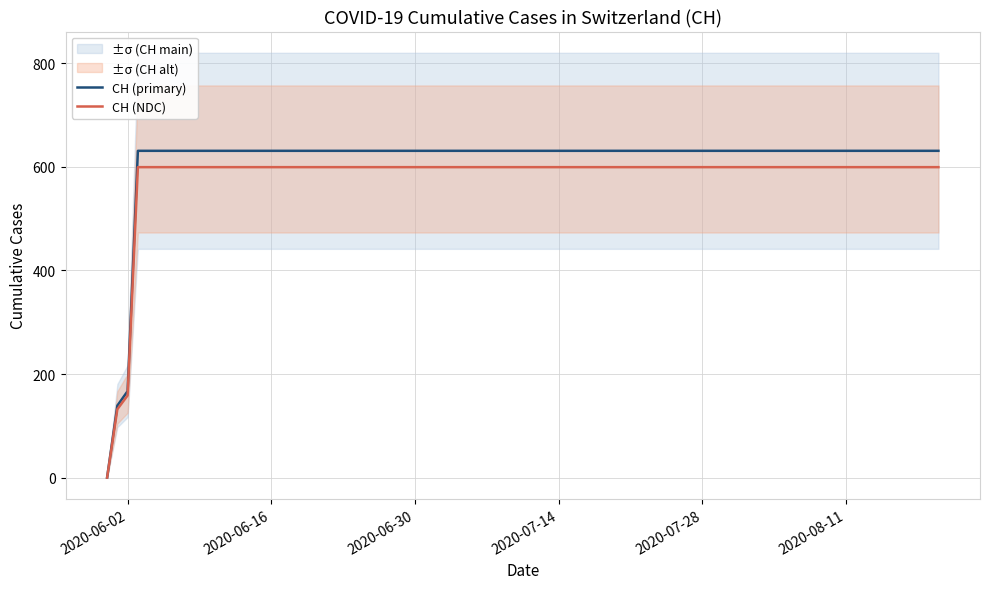

Reading right to left, list all the values displayed in this chart.

CH (primary): 631.0	631.0	631.0	631.0	631.0	631.0	631.0	631.0	631.0	631.0	631.0	631.0	631.0	631.0	631.0	167.0	139.0	0.0
CH (NDC): 599.4	599.4	599.4	599.4	599.4	599.4	599.4	599.4	599.4	599.4	599.4	599.4	599.4	599.4	599.4	158.7	132.0	0.0